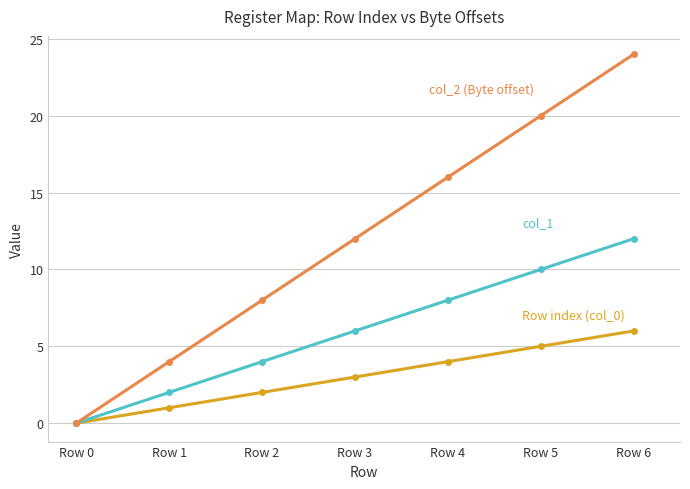

At which category does the chart reach its minimum across all series?

Row 0